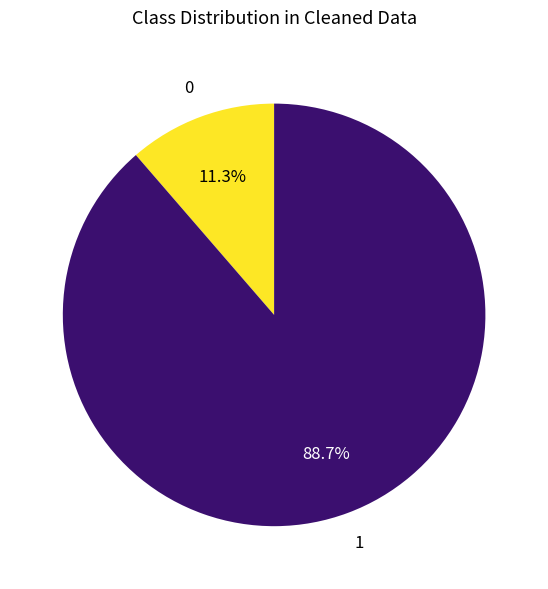

Is there any slice that represents more than half of the pie?

Yes